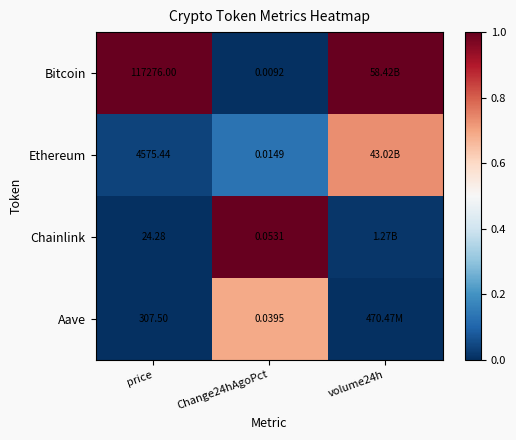

At price, list the series in order from largest to smallest.

Bitcoin, Ethereum, Aave, Chainlink